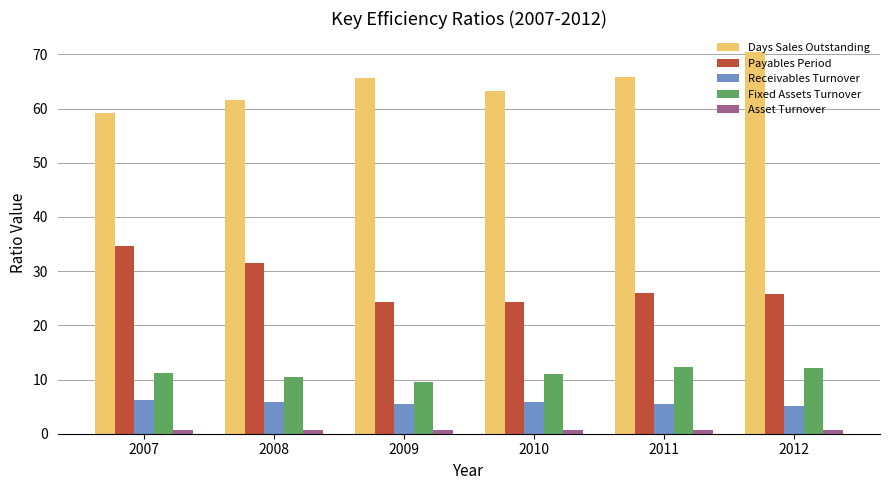

Is it true that Days Sales Outstanding equals 63.3 at 2010?

True